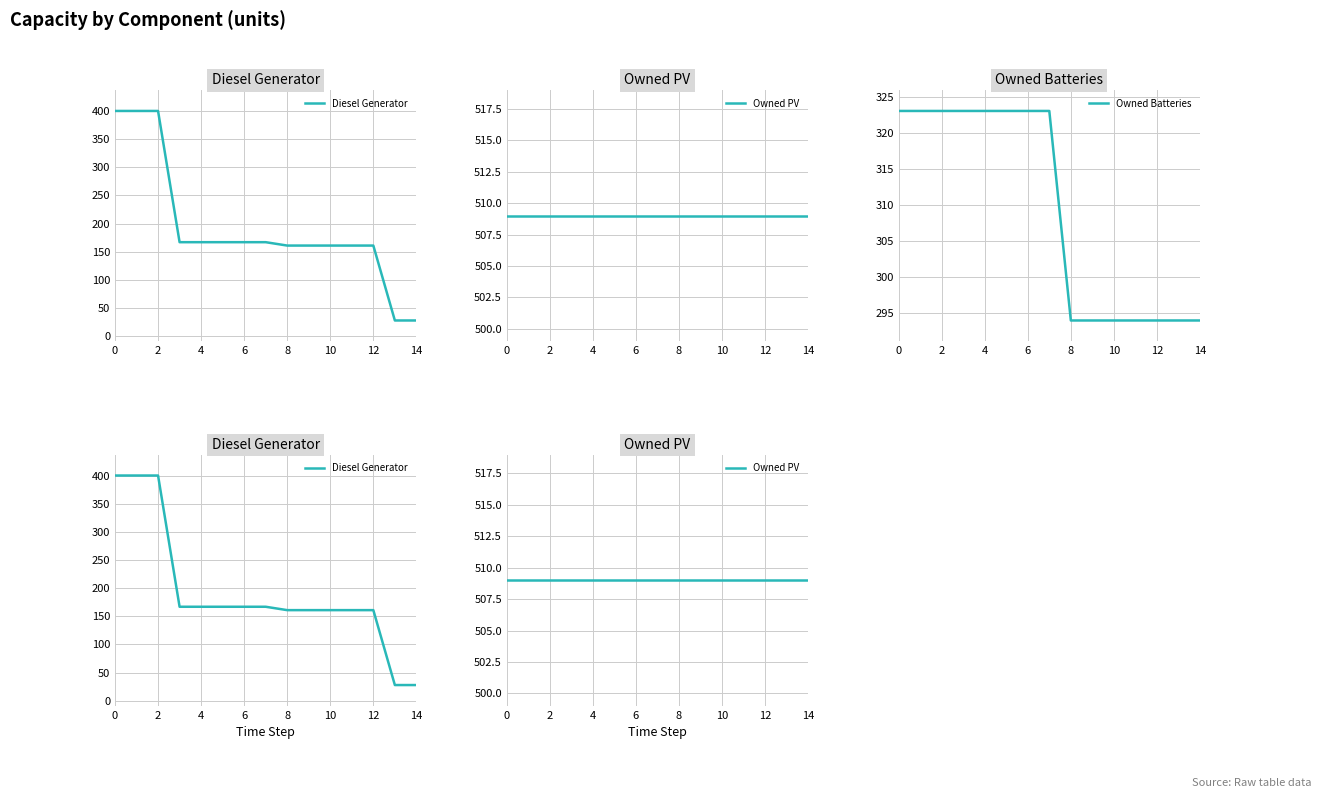

Does the chart display data point markers on the line(s)?

No